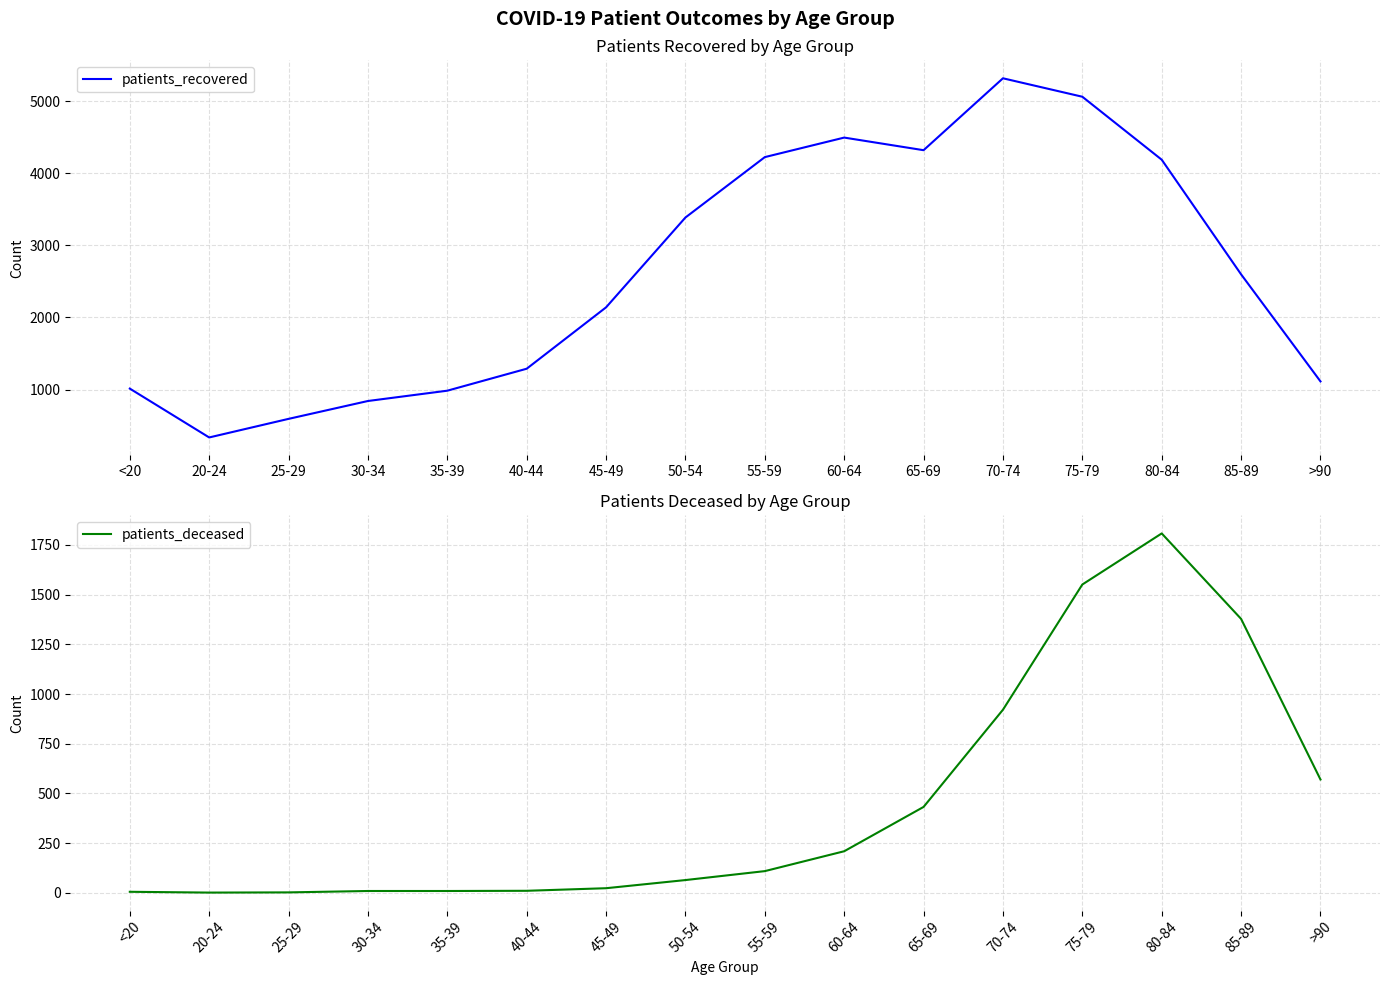

Reading left to right, transcribe all the data shown in this chart.

patients_recovered: <20=1013	20-24=335	25-29=593	30-34=841	35-39=984	40-44=1289	45-49=2141	50-54=3388	55-59=4226	60-64=4497	65-69=4322	70-74=5320	75-79=5064	80-84=4190	85-89=2599	>90=1113
patients_deceased: <20=5	20-24=1	25-29=2	30-34=9	35-39=9	40-44=10	45-49=23	50-54=64	55-59=109	60-64=209	65-69=432	70-74=921	75-79=1551	80-84=1808	85-89=1378	>90=570